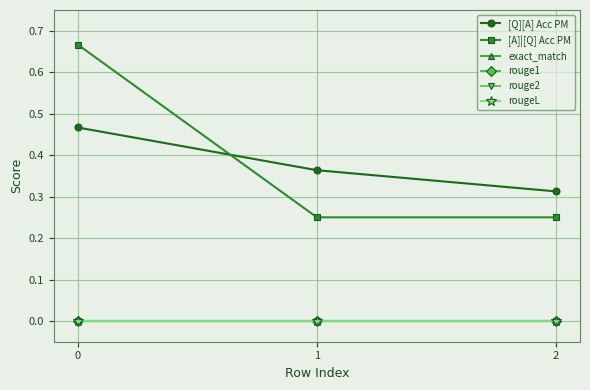

What is the total value across all series at 2?

0.6